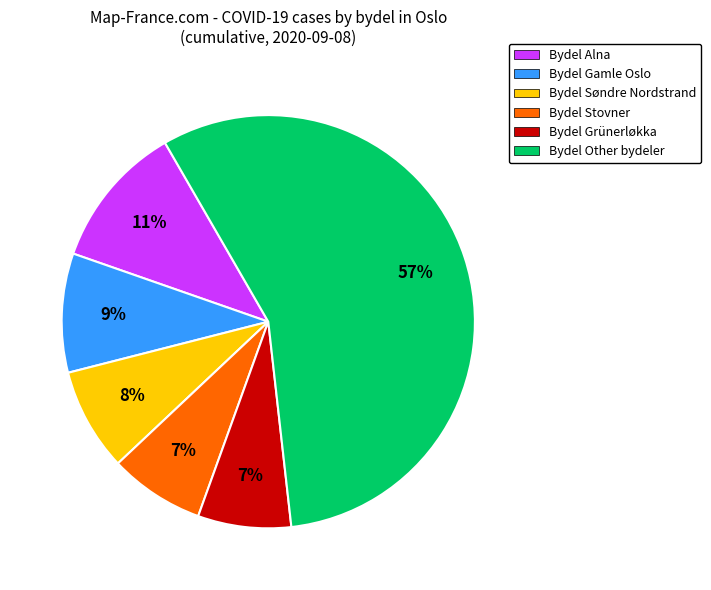

Between Bydel Other bydeler and Bydel Grünerløkka, which is larger?

Bydel Other bydeler